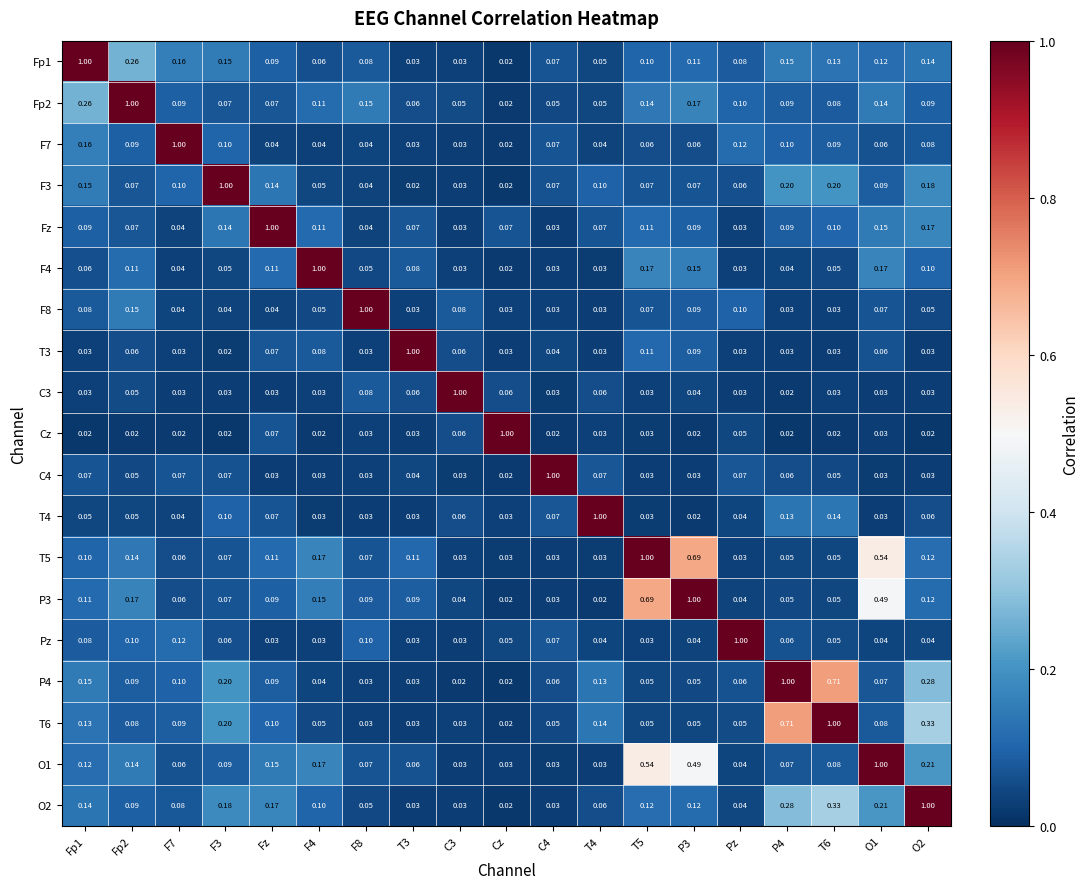

At which label is T6 closest to 0?

Cz